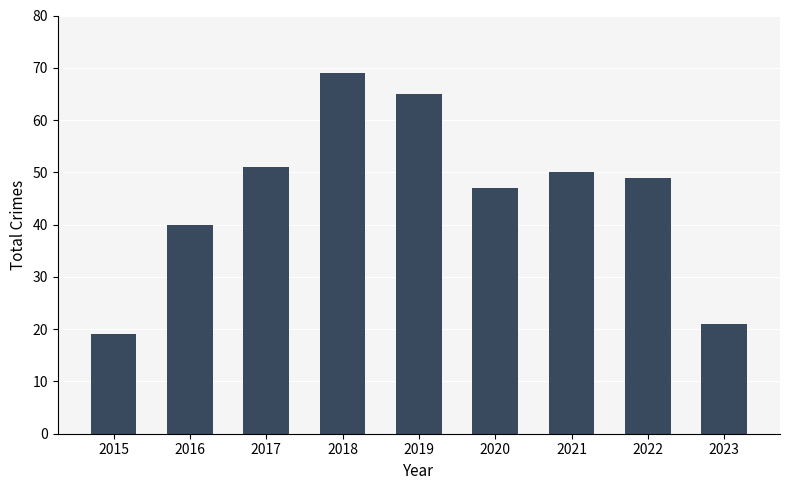

What is the change in value from 2019 to 2020?

-18